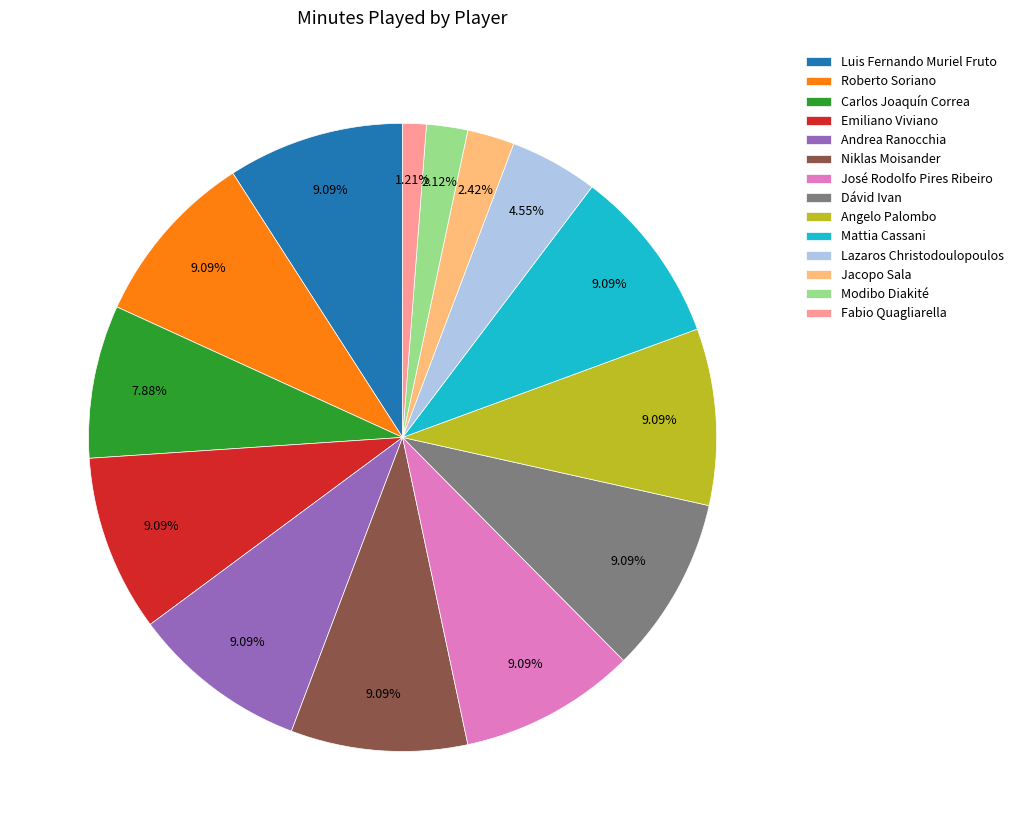

To the nearest percent, what portion does Emiliano Viviano represent?

9%